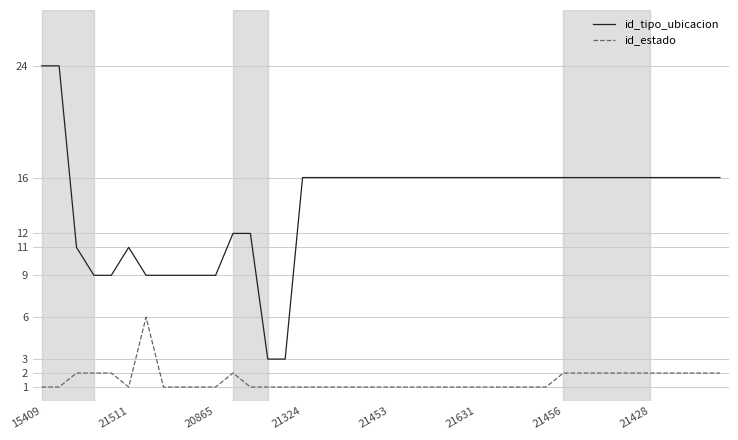

Rank the series by their average value, from highest to lowest.

id_tipo_ubicacion, id_estado